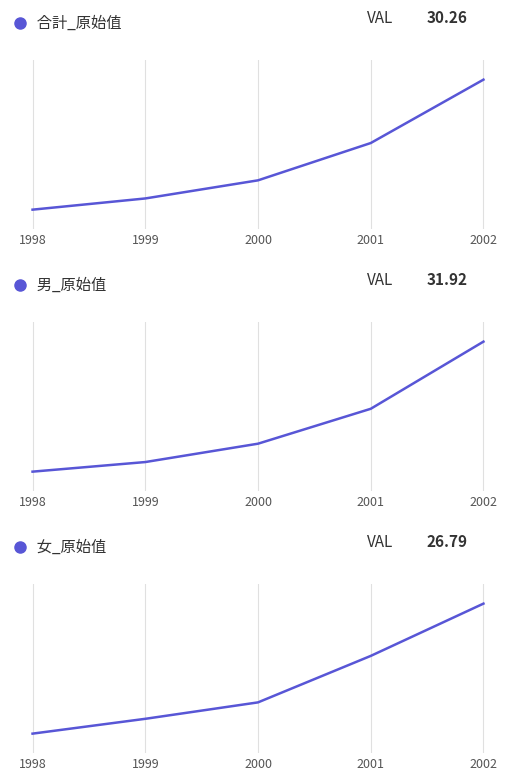

Reading left to right, transcribe all the data shown in this chart.

合計_原始值: 1998=21.8	1999=22.5	2000=23.7	2001=26.1	2002=30.3
男_原始值: 1998=22.6	1999=23.3	2000=24.6	2001=27.1	2002=31.9
女_原始值: 1998=20.3	1999=21.0	2000=21.9	2001=24.2	2002=26.8